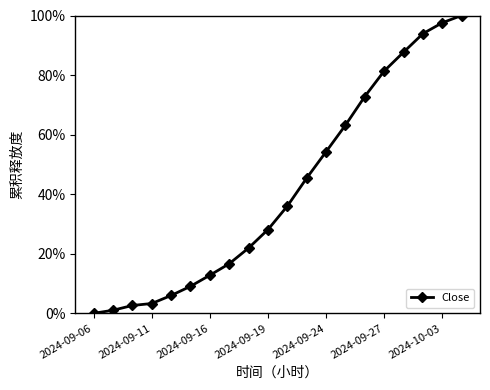

At which category does the chart reach its minimum across all series?

2024-09-06